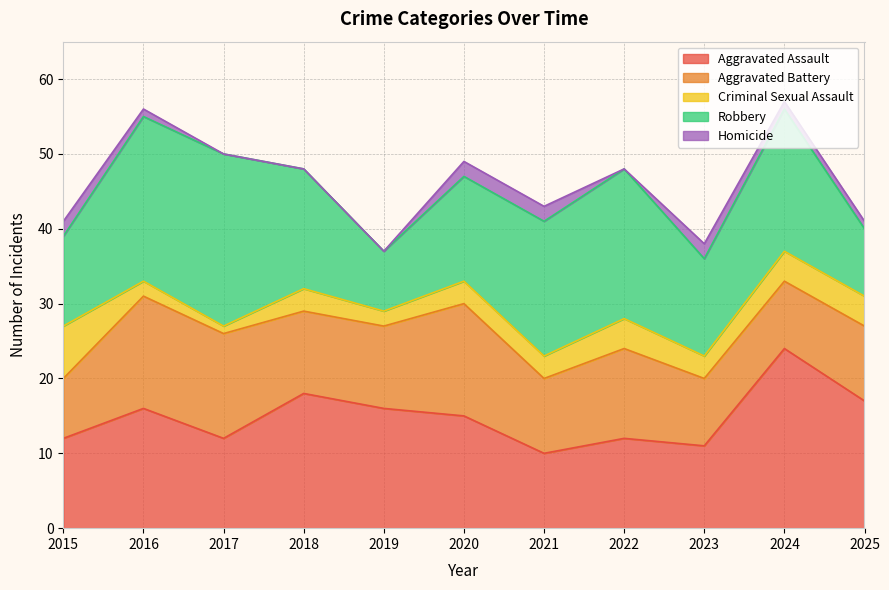

Where is Robbery nearest to the value 15?

2018